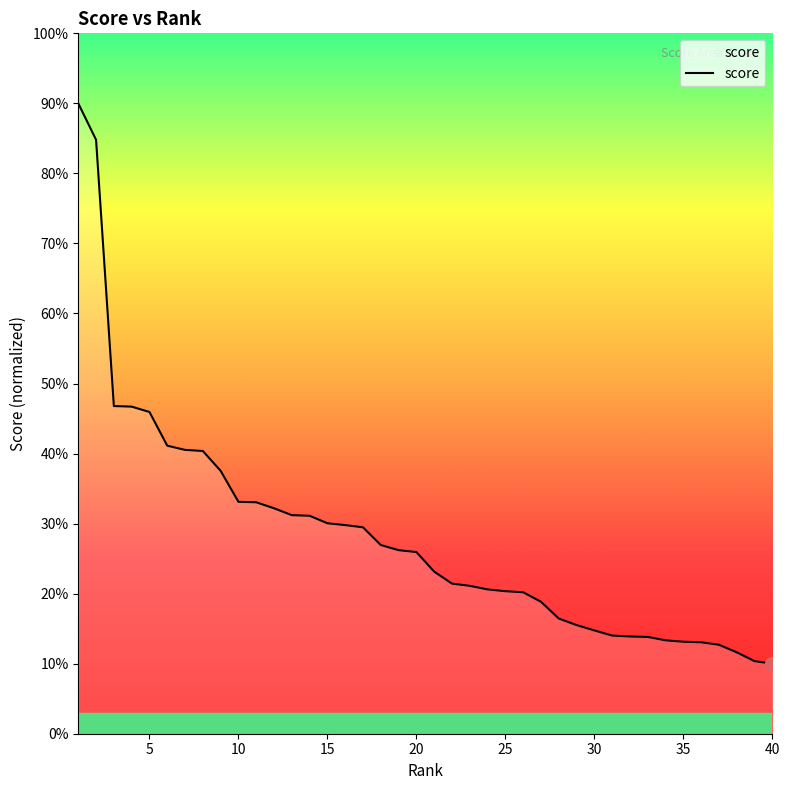

List the labels in order of value, largest first.

1, 2, 3, 4, 5, 6, 7, 8, 9, 10, 11, 12, 13, 14, 15, 16, 17, 18, 19, 20, 21, 22, 23, 24, 25, 26, 27, 28, 29, 30, 31, 32, 33, 34, 35, 36, 37, 38, 39, 40